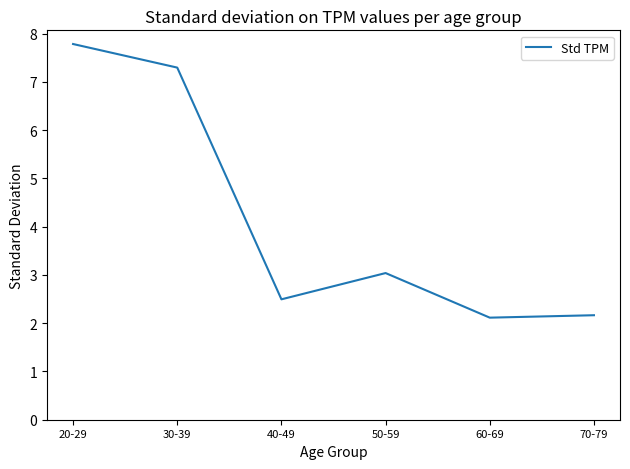

Reading left to right, list all the values displayed in this chart.

20-29=7.8	30-39=7.3	40-49=2.5	50-59=3.0	60-69=2.1	70-79=2.2